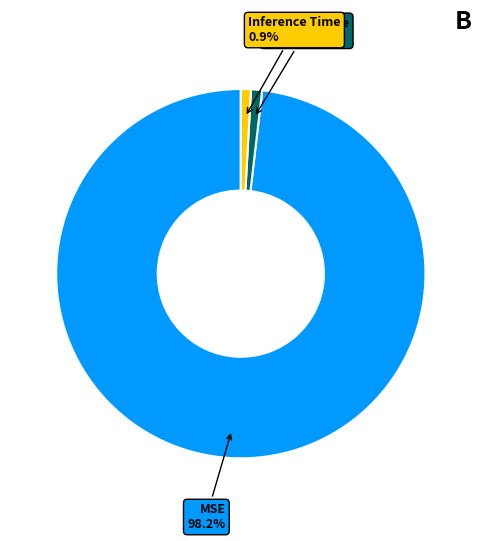

True or false: MSE accounts for 98% of the total.

True